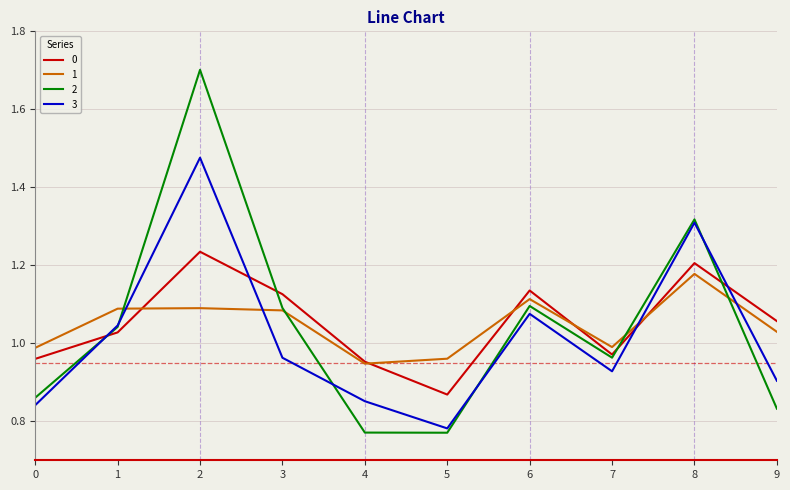

True or false: 0 has more than 0 interior local peaks.

True